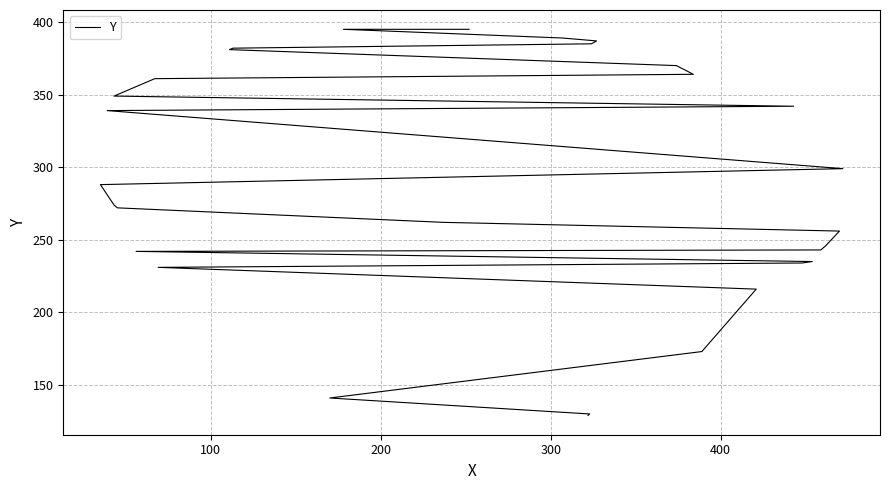

What is the sum of all values?

8710